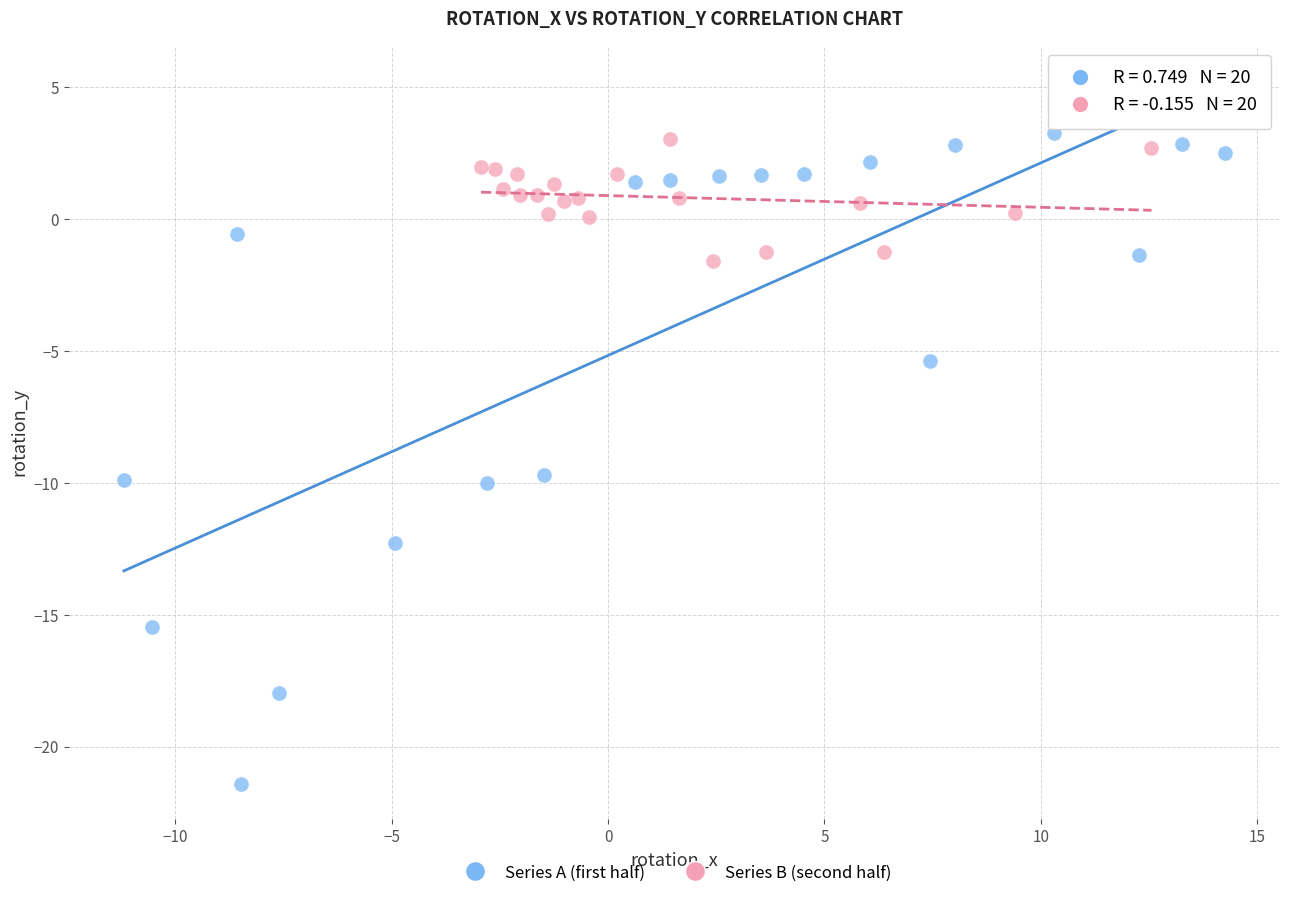

Which series has the widest spread of Y values?

Series A (first half)